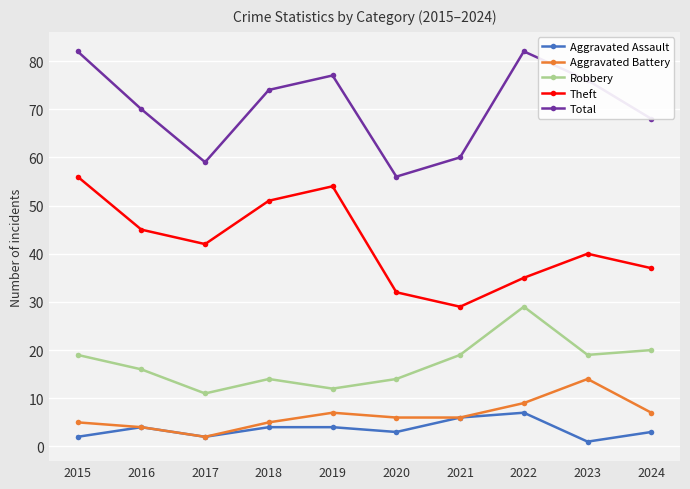

What are all the series names shown in the legend?

Aggravated Assault, Aggravated Battery, Robbery, Theft, Total